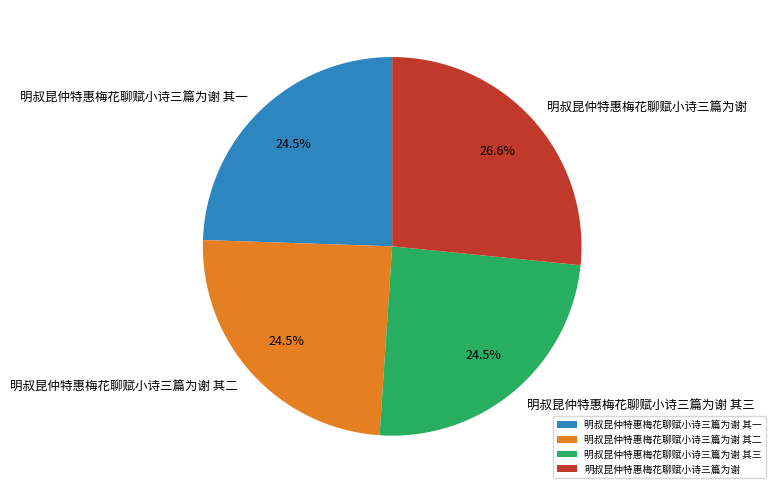

To the nearest percent, what is the combined percentage of 明叔昆仲特惠梅花聊赋小诗三篇为谢 其一 and 明叔昆仲特惠梅花聊赋小诗三篇为谢 其二?

49%